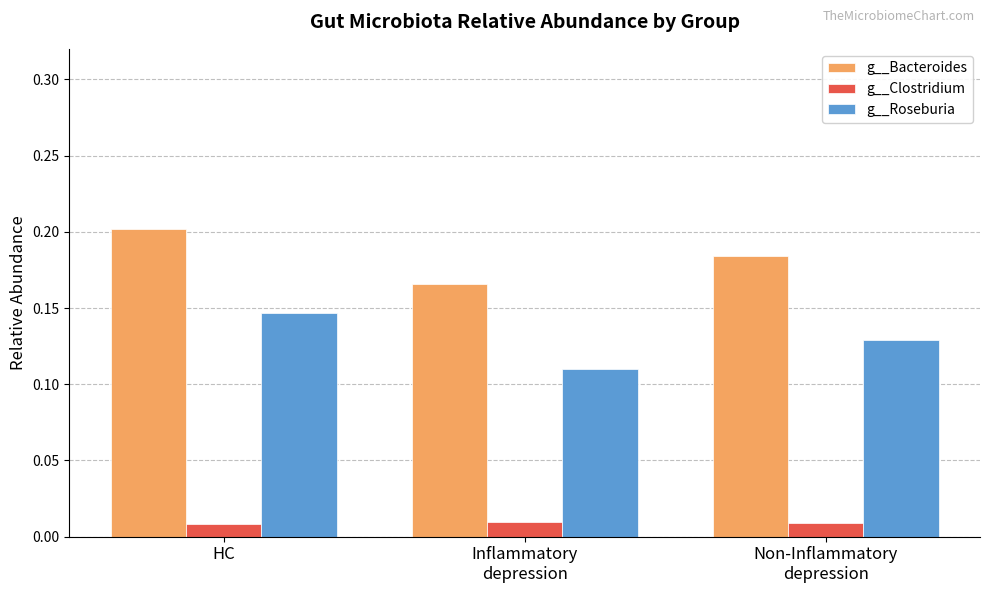

Count the number of categories in the chart.

3